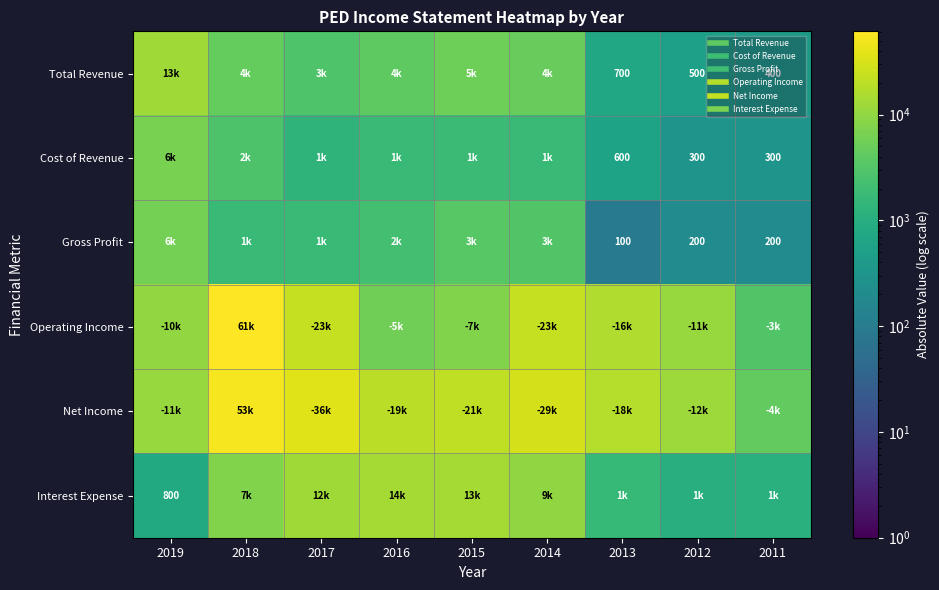

How many values in the Net Income series exceed 19600?

4